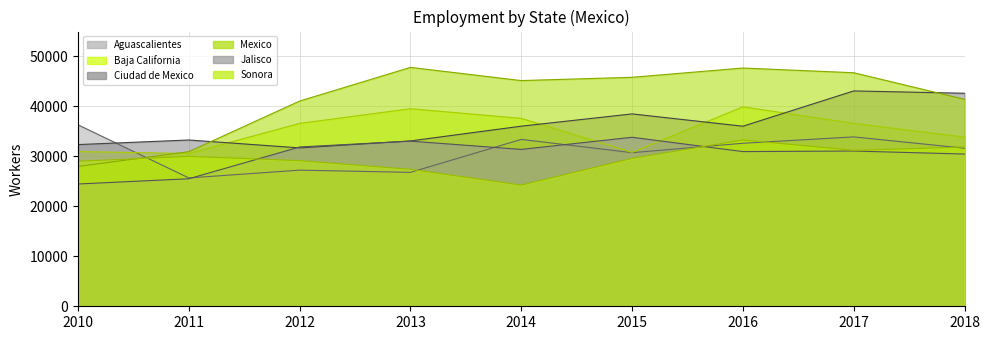

What are all the series names shown in the legend?

Aguascalientes, Baja California, Ciudad de Mexico, Mexico, Jalisco, Sonora